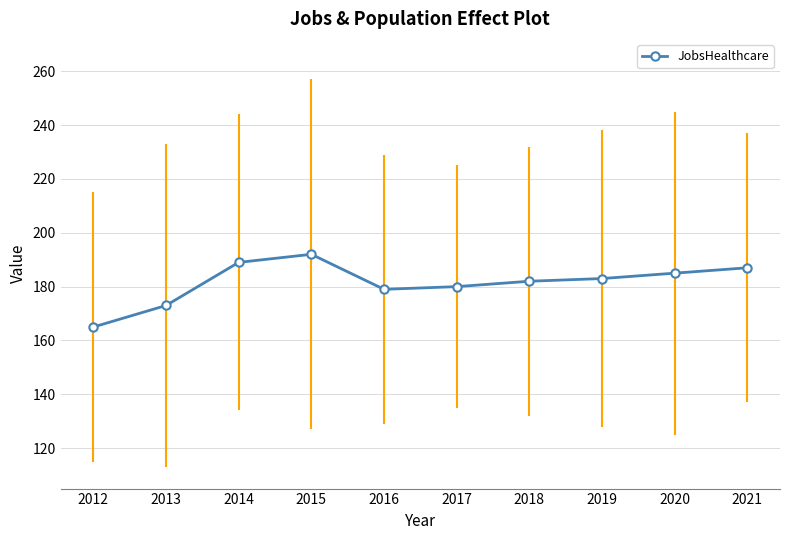

What is the approximate value at 2018?

182